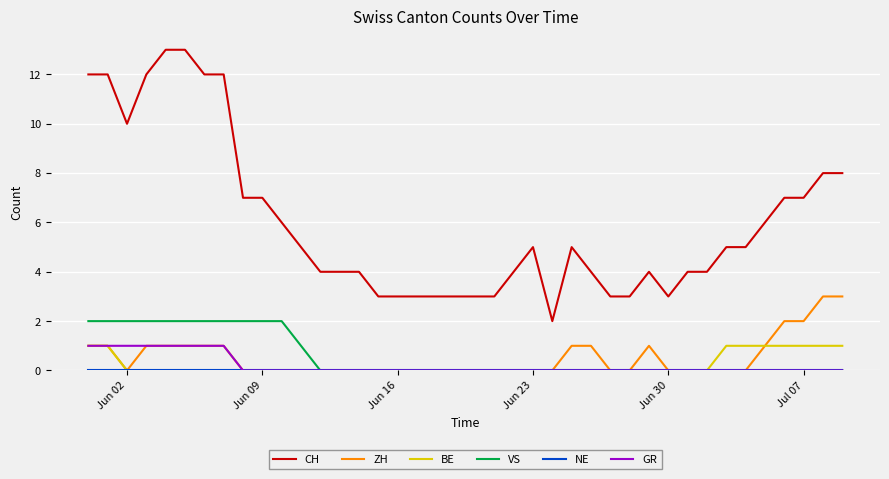

Does the chart display data point markers on the line(s)?

No